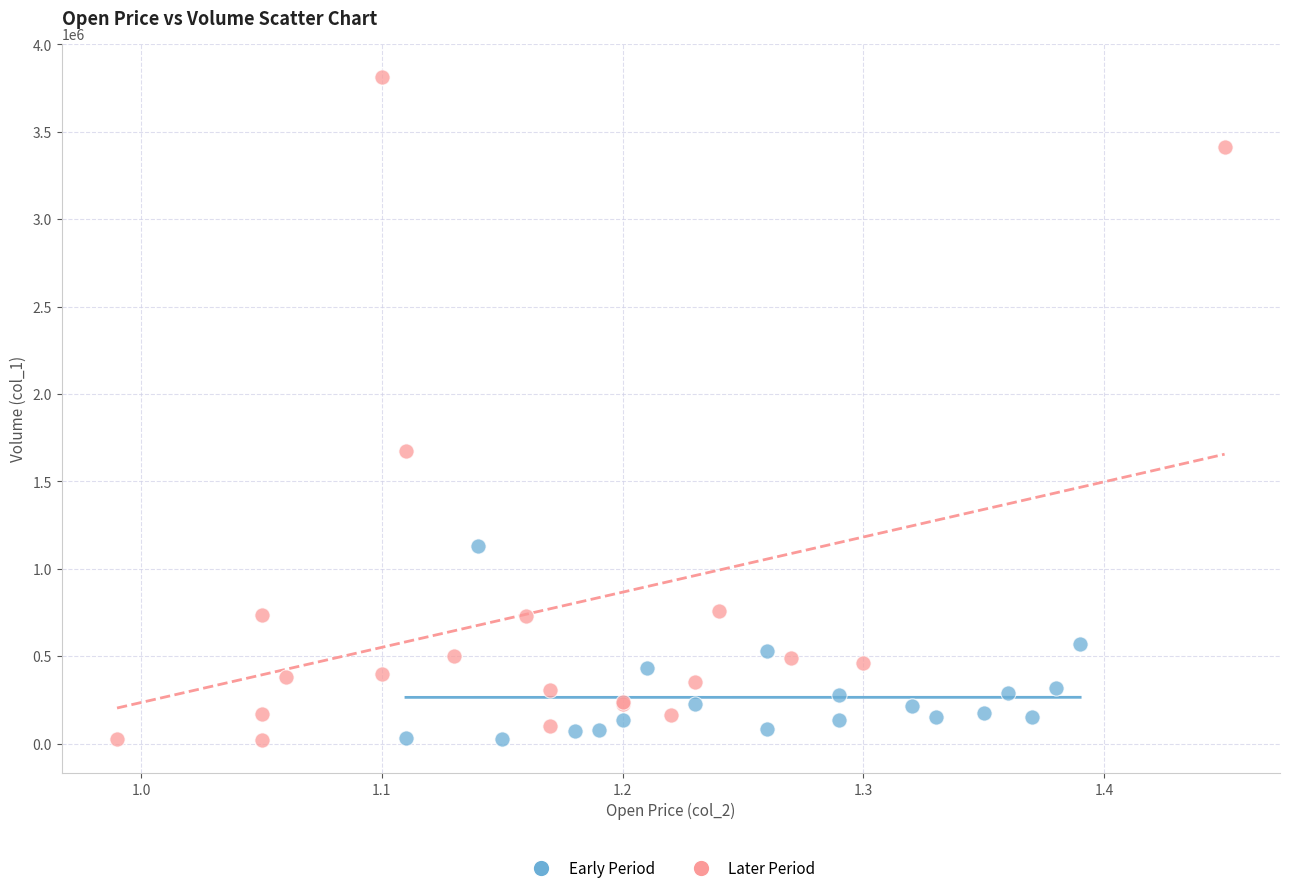

What are all the series names shown in the legend?

Early Period, Later Period